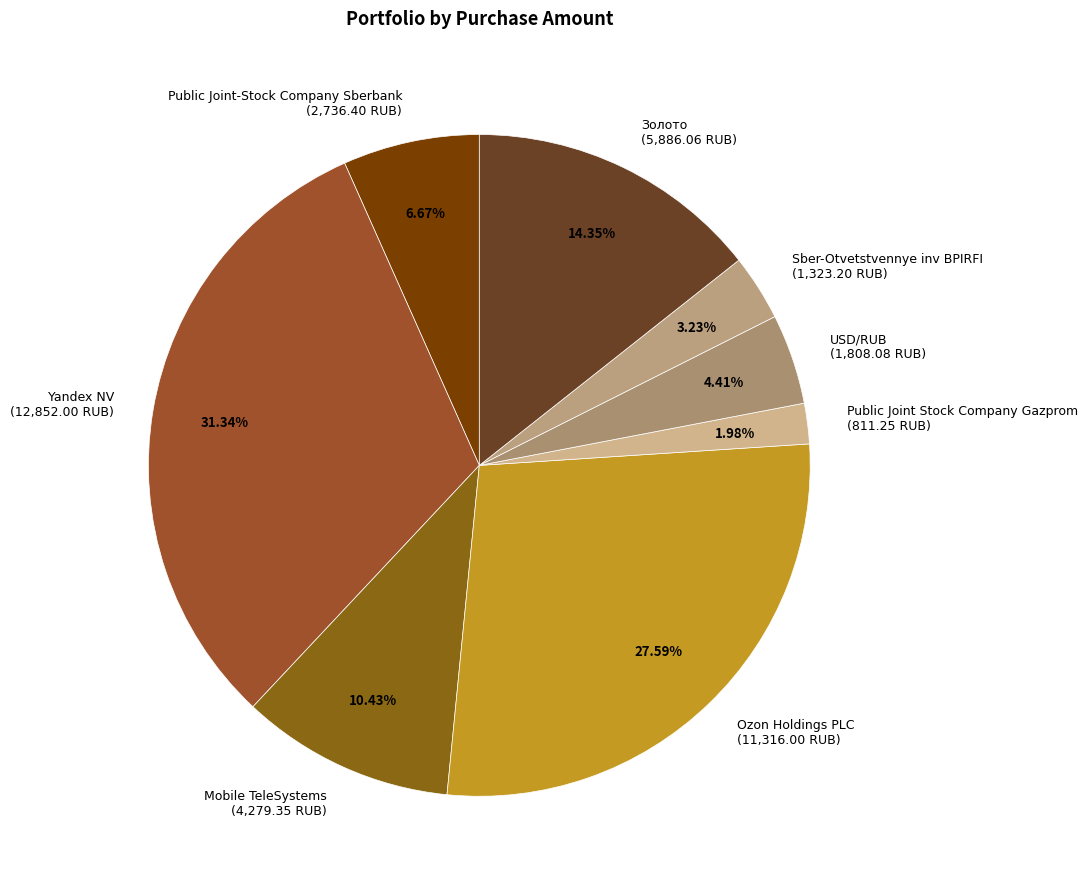

To the nearest percent, what is the difference between the largest and smallest slice percentages?

29%